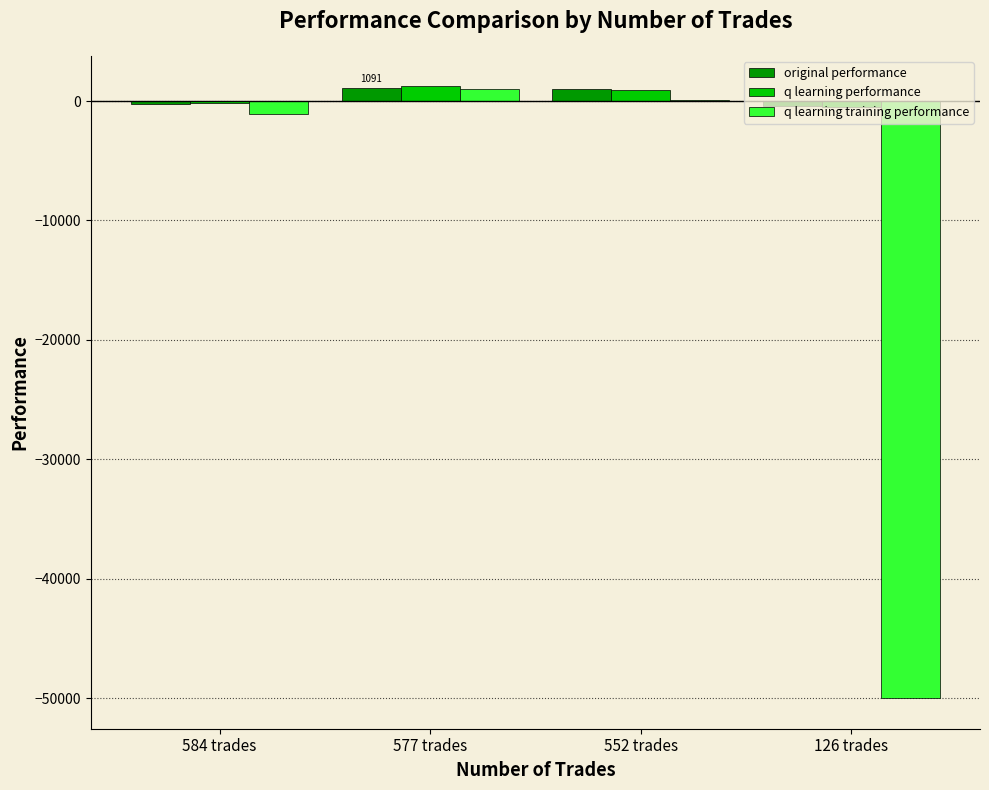

What is the total value across all series at 584 trades?

-1537.1